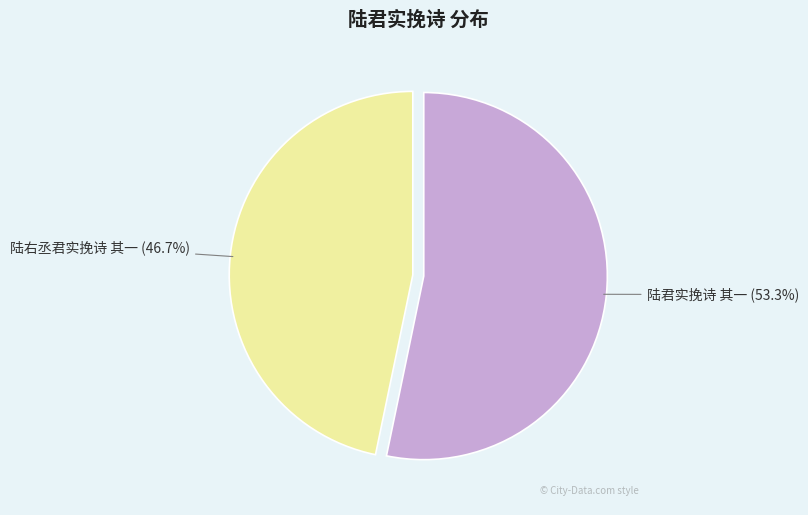

Is there a majority slice in this chart?

Yes